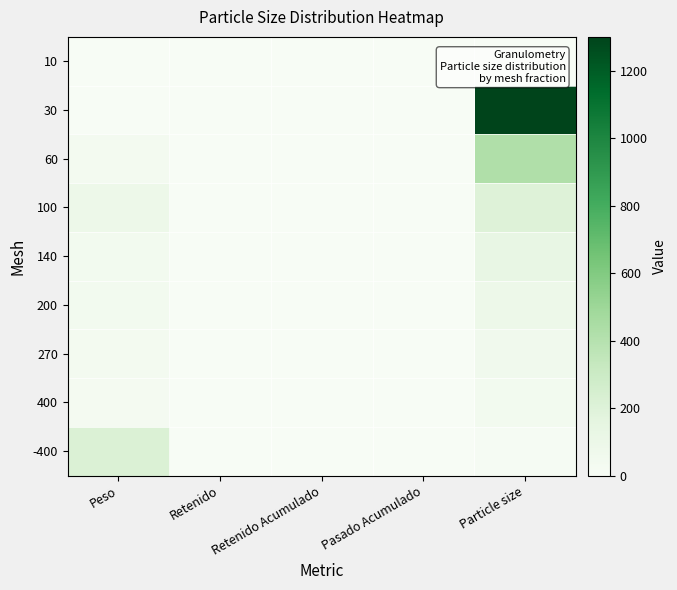

At how many categories does at least one series exceed 13?

2